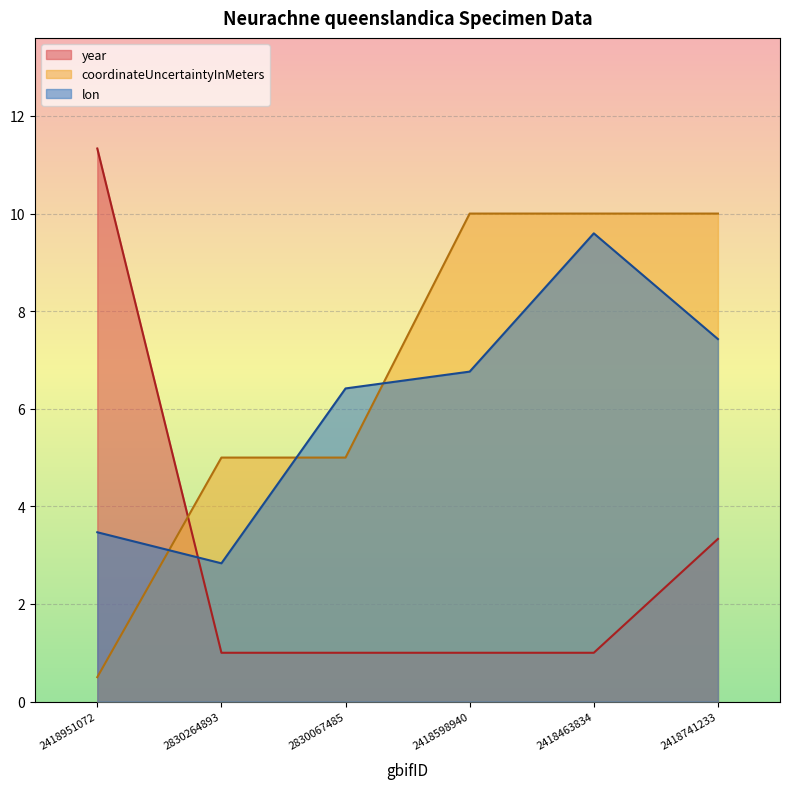

Does the chart display data point markers on the line(s)?

No